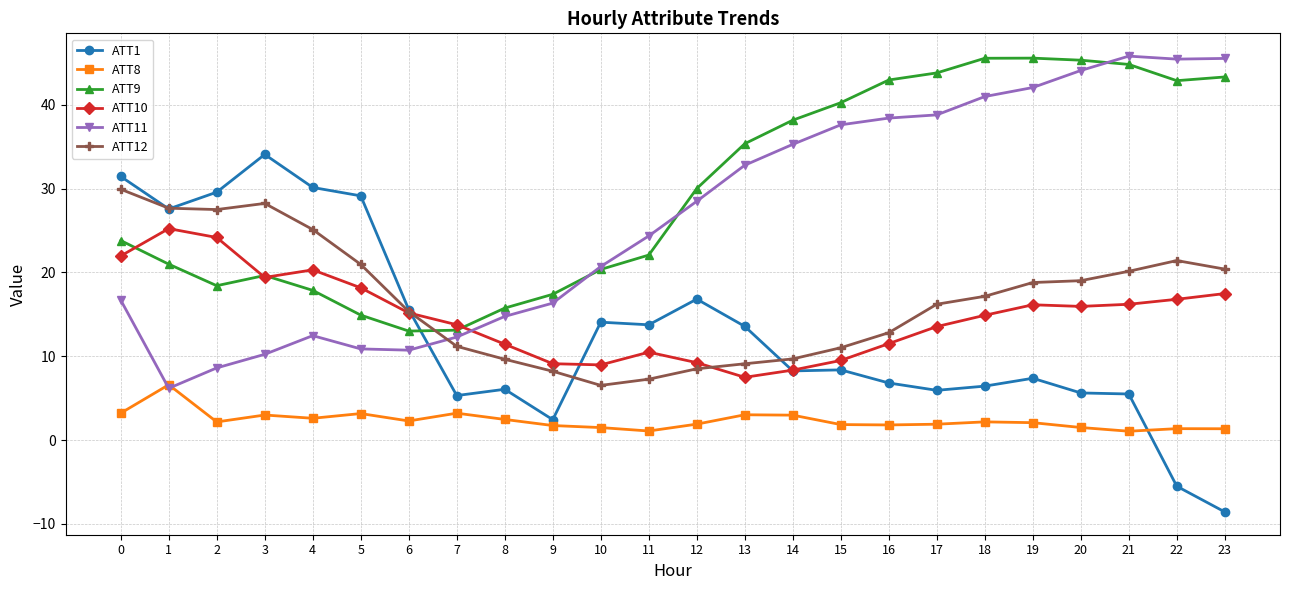

What is the minimum value shown in the chart?

-8.6